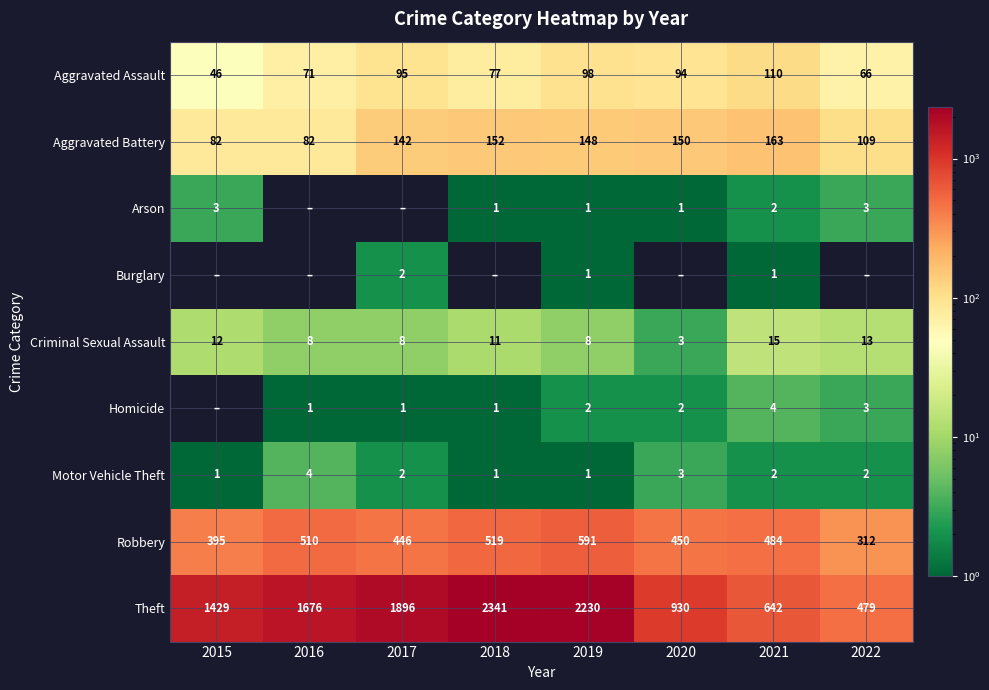

List the labels in order of Theft value, largest first.

2018, 2019, 2017, 2016, 2015, 2020, 2021, 2022